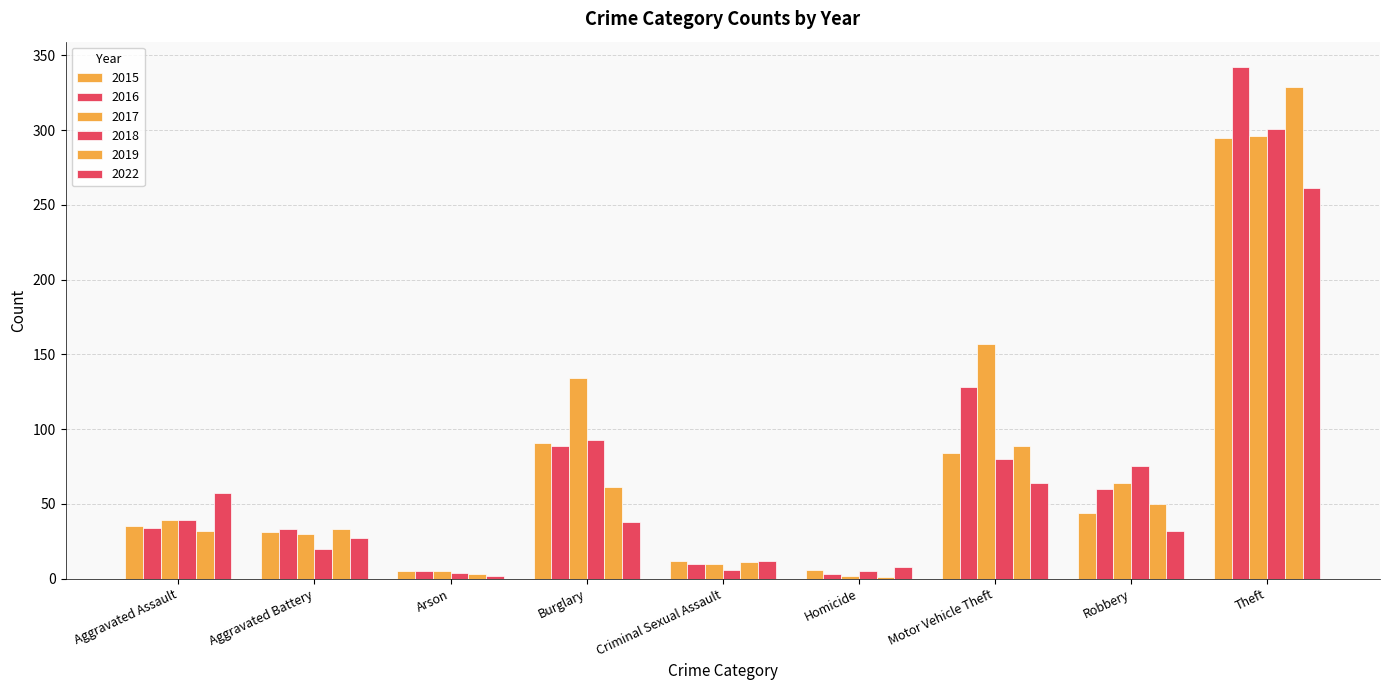

Which series has the largest total across all categories?

2017